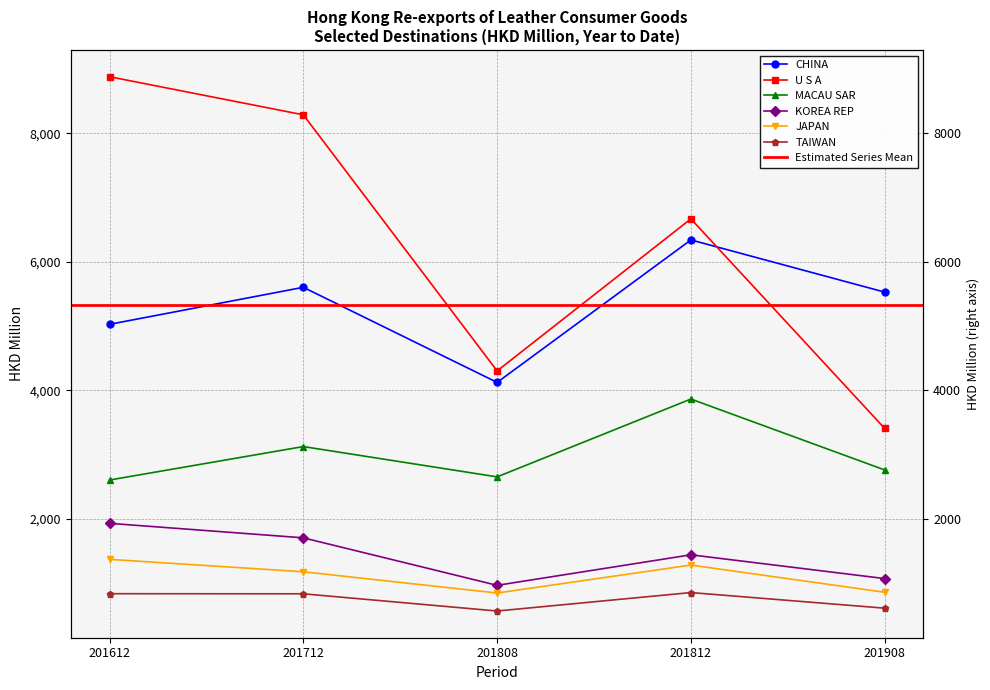

Where does the KOREA REP series first go above 1435?

201612